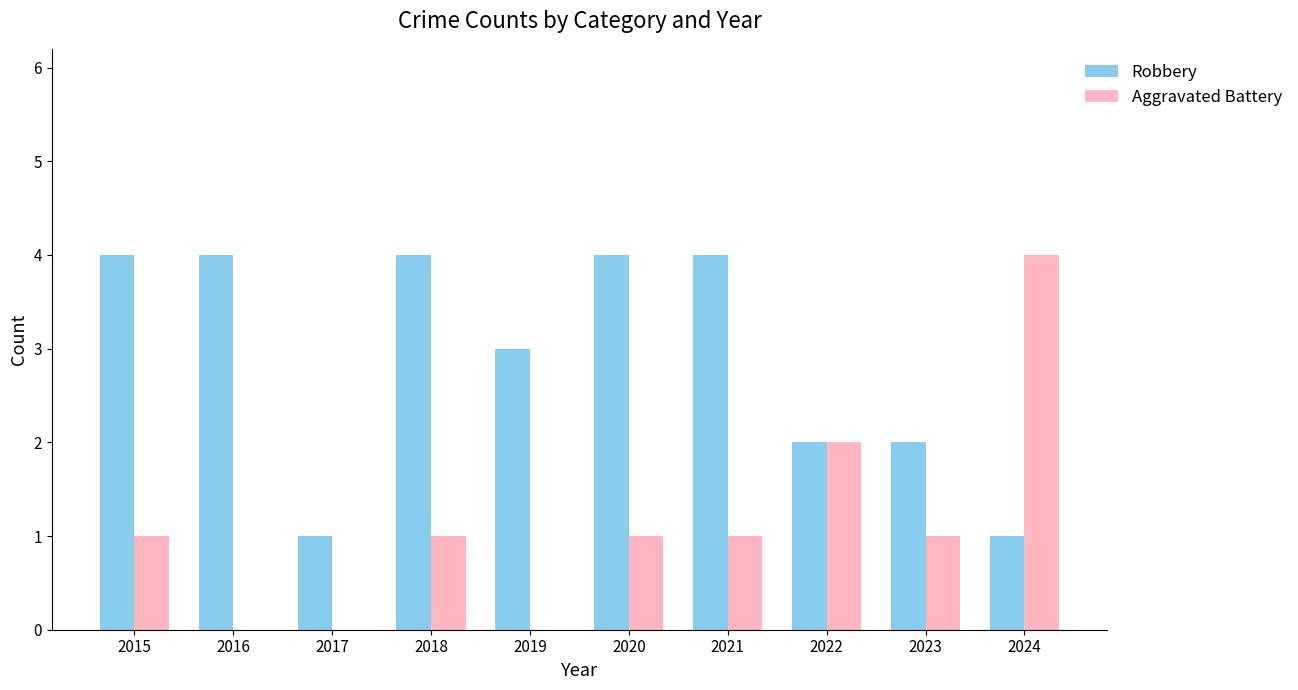

Reading left to right, transcribe all the data shown in this chart.

Robbery: 2015=4	2016=4	2017=1	2018=4	2019=3	2020=4	2021=4	2022=2	2023=2	2024=1
Aggravated Battery: 2015=1	2016=0	2017=0	2018=1	2019=0	2020=1	2021=1	2022=2	2023=1	2024=4